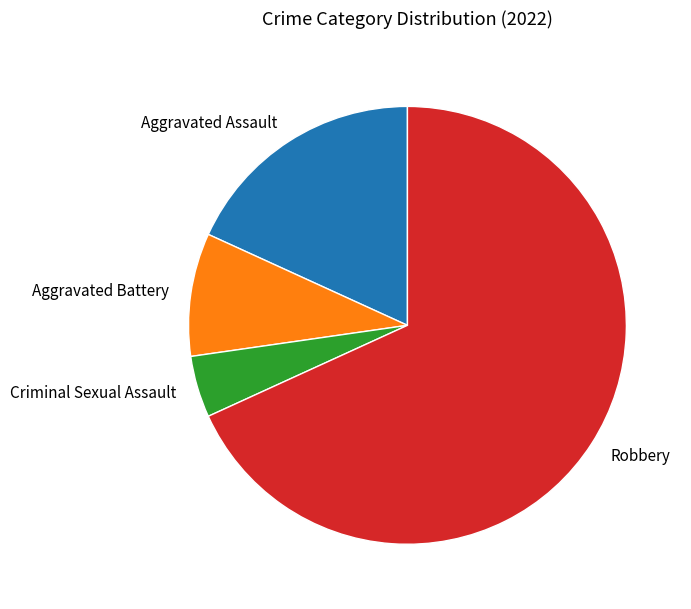

What is the smallest slice in the pie chart?

Criminal Sexual Assault